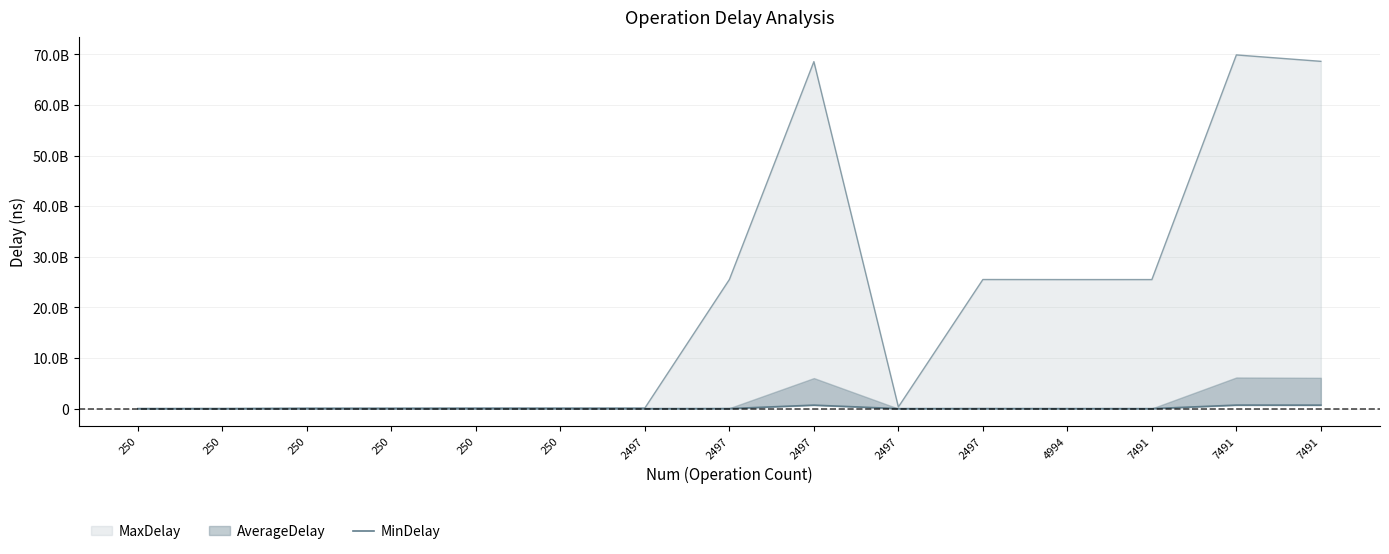

Reading left to right, transcribe all the data shown in this chart.

299128	2392459	1391869	2251653	1994669	1095688	0	13475353	695496048	1280236	11518820	3045948	0	703278046	695989751